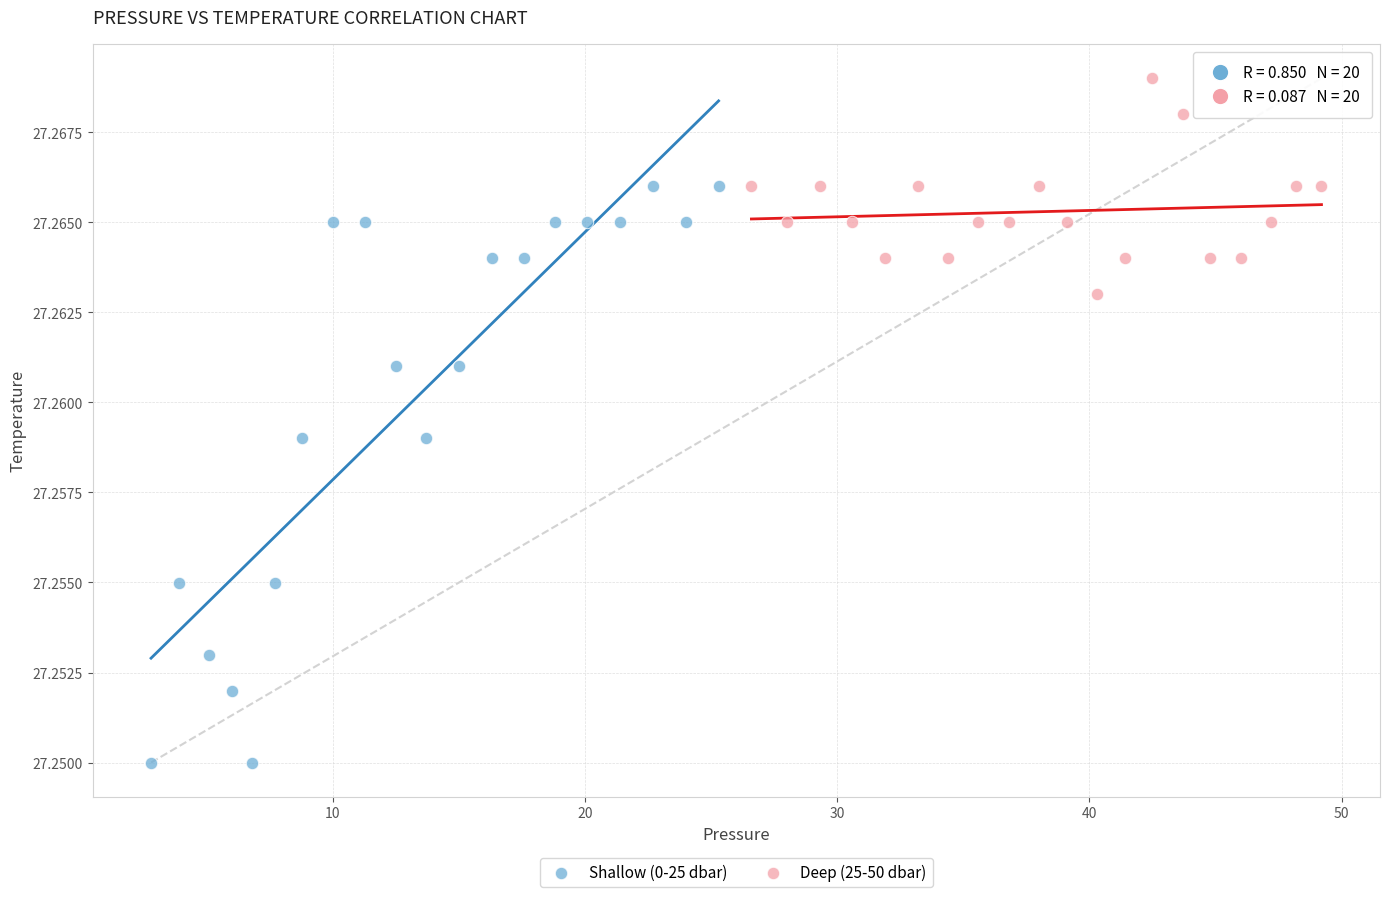

Which series has the widest spread of Y values?

Shallow (0-25 dbar)